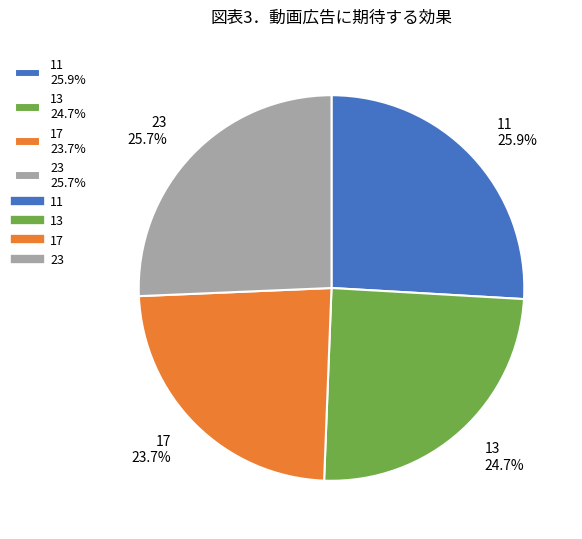

To the nearest percent, what is the difference between the 17 and 23 slice percentages?

2%